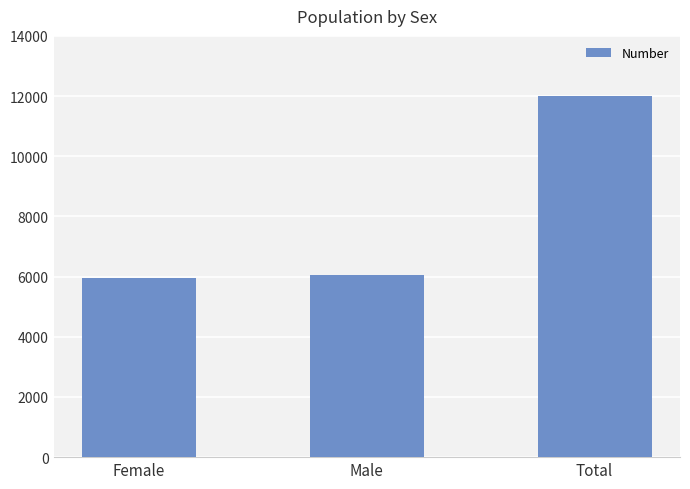

What is the label of the 2nd bar from the left?

Male